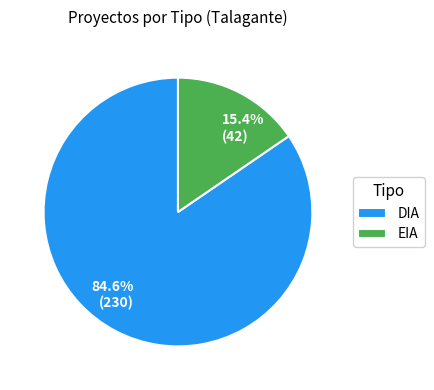

How much of the chart is everything except DIA?

15.4%